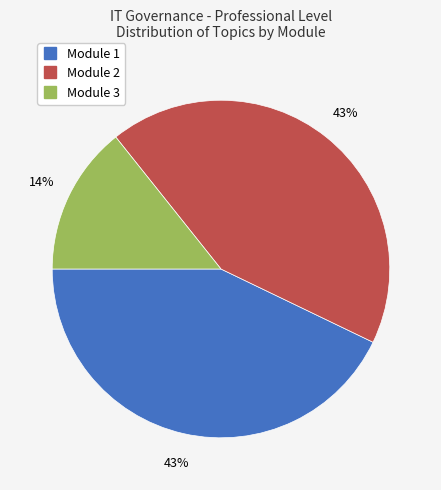

To the nearest percent, what is the difference between the Module 1 and Module 3 slice percentages?

29%